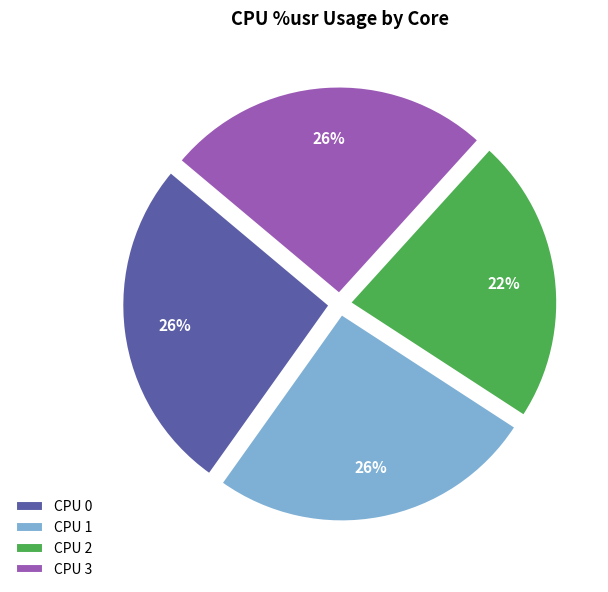

Which slice is the smallest?

CPU 2